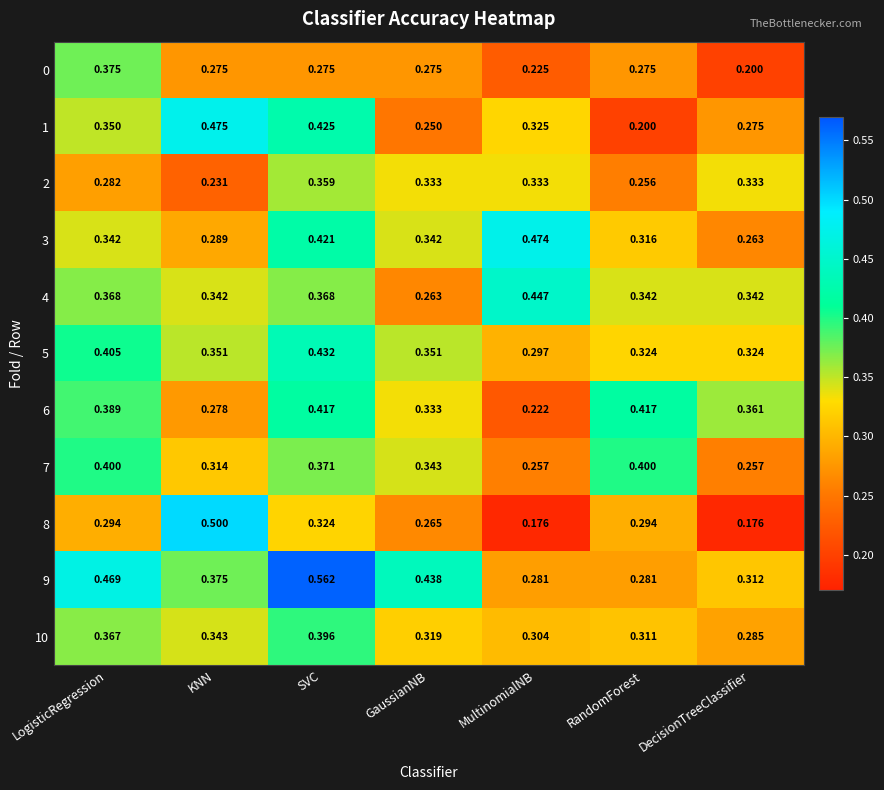

Which category has the highest value across all series?

SVC